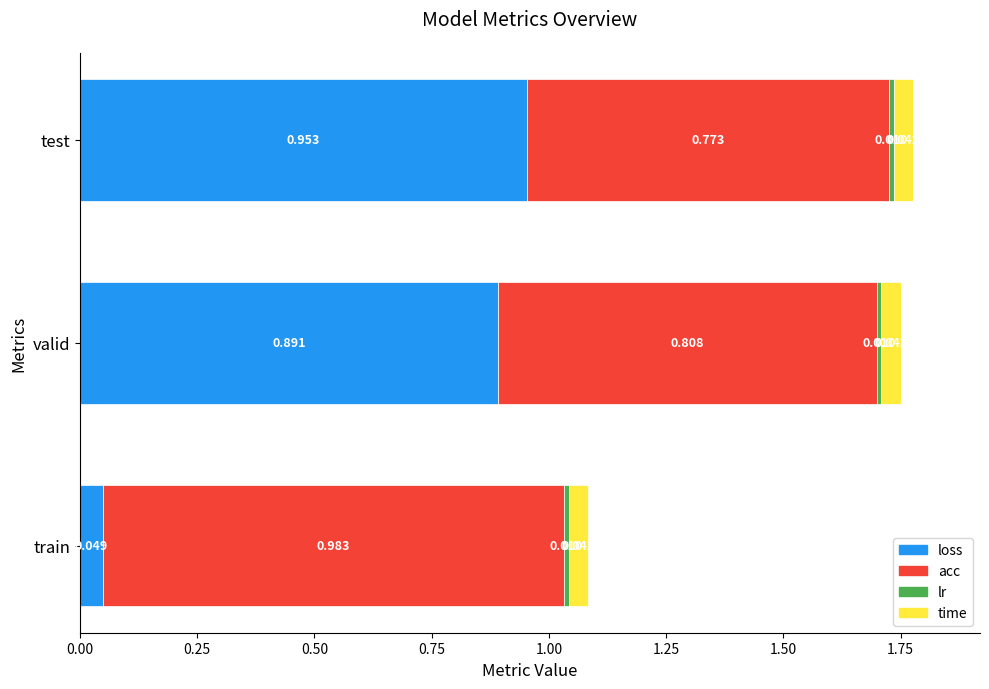

Rank the categories by loss value from lowest to highest.

train, valid, test